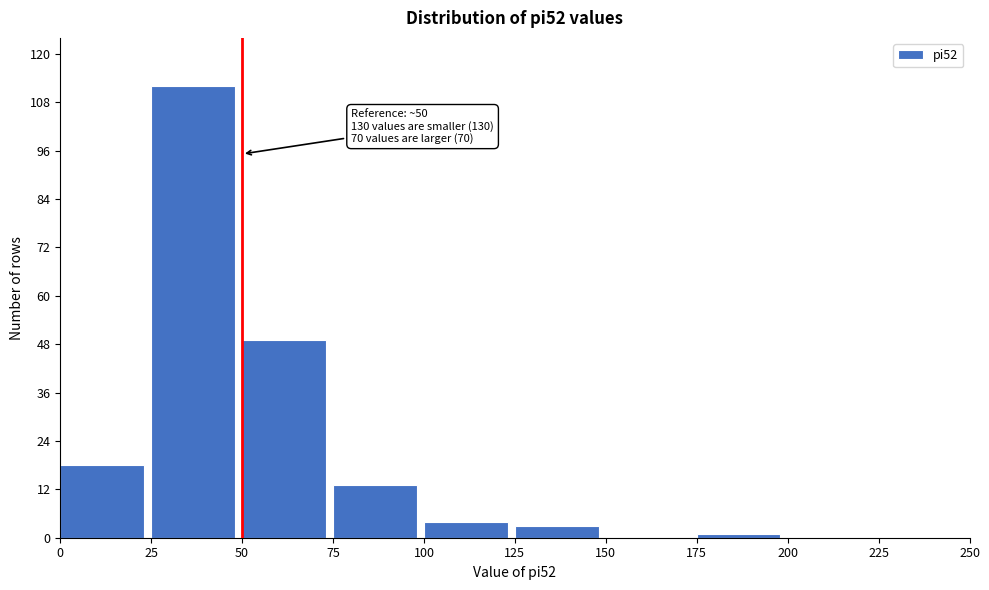

Which range on the x-axis has the tallest bar?

25 to 50